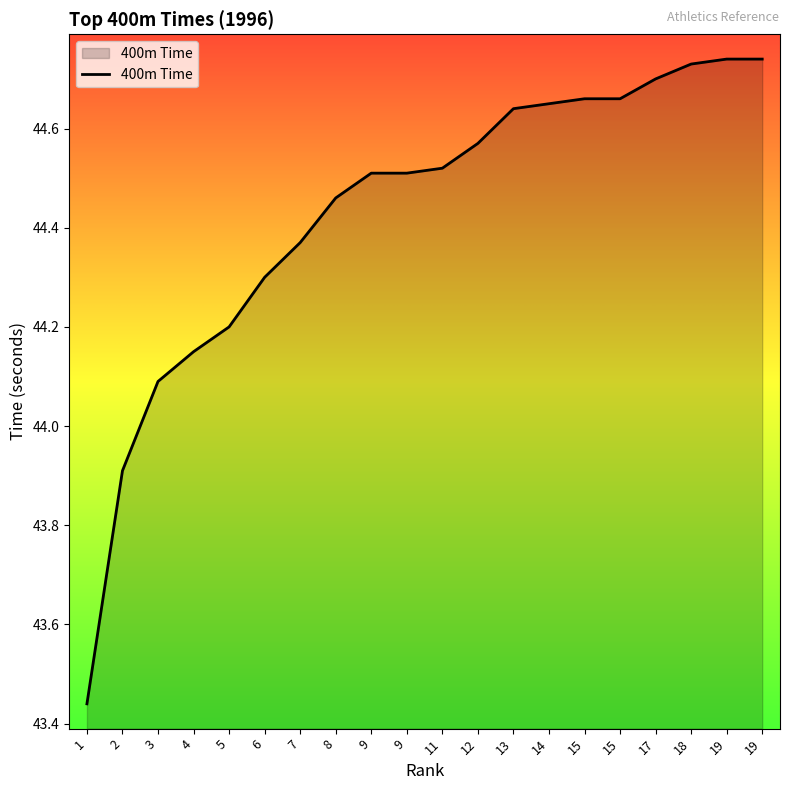

What is the difference between the maximum and minimum values?

1.3